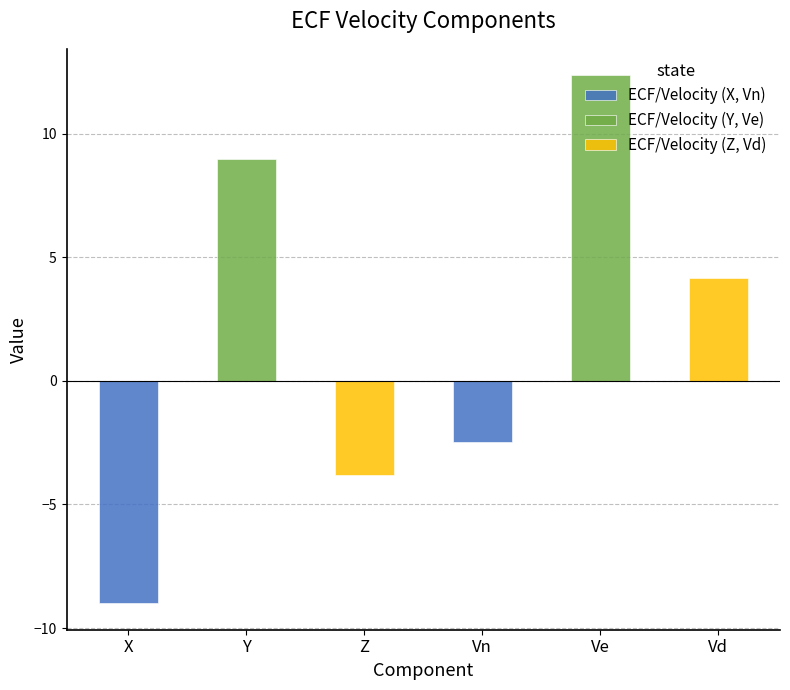

Which series has the largest range (max minus min)?

ECF/Velocity (Z, Vd)